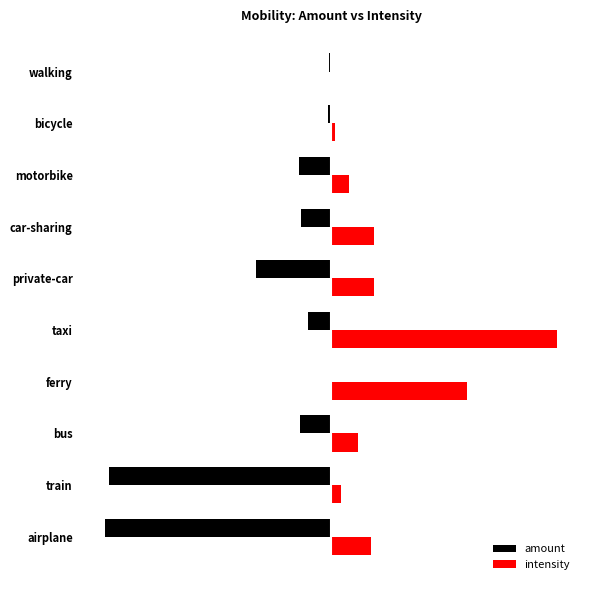

What are all the series names shown in the legend?

amount, intensity